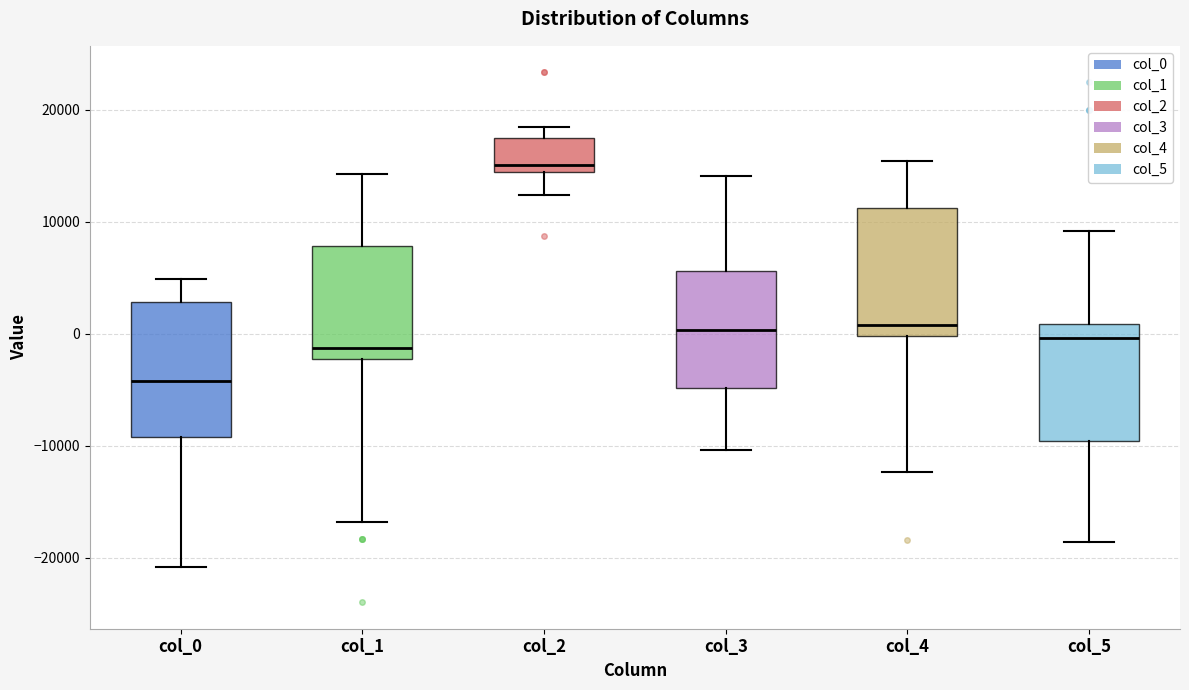

Reading left to right, transcribe this box plot: for each box, give where its median line is, the range the box spans, and where its two whiskers end, as read against the y-axis. The values are not printed on the chart, so give them approximately, as read against the axis.

col_0: median -4000, box -9000 to 3000, whiskers -21000 to 5000
col_1: median -1000, box -2000 to 8000, whiskers -17000 to 14000
col_2: median 15000, box 14000 to 17000, whiskers 12000 to 18000
col_3: median 0, box -5000 to 6000, whiskers -10000 to 14000
col_4: median 1000, box 0 to 11000, whiskers -12000 to 15000
col_5: median 0, box -10000 to 1000, whiskers -19000 to 9000